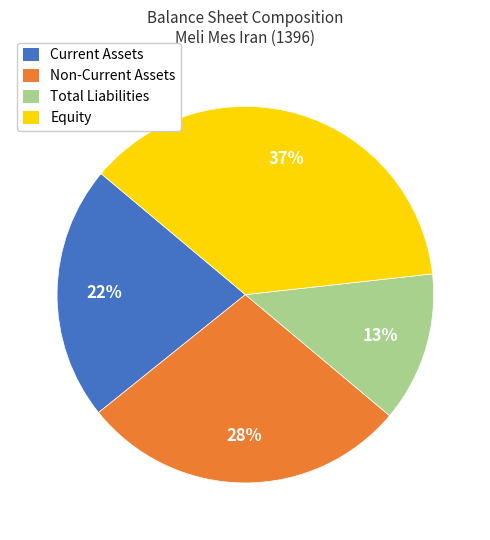

What is the smallest slice in the pie chart?

Total Liabilities